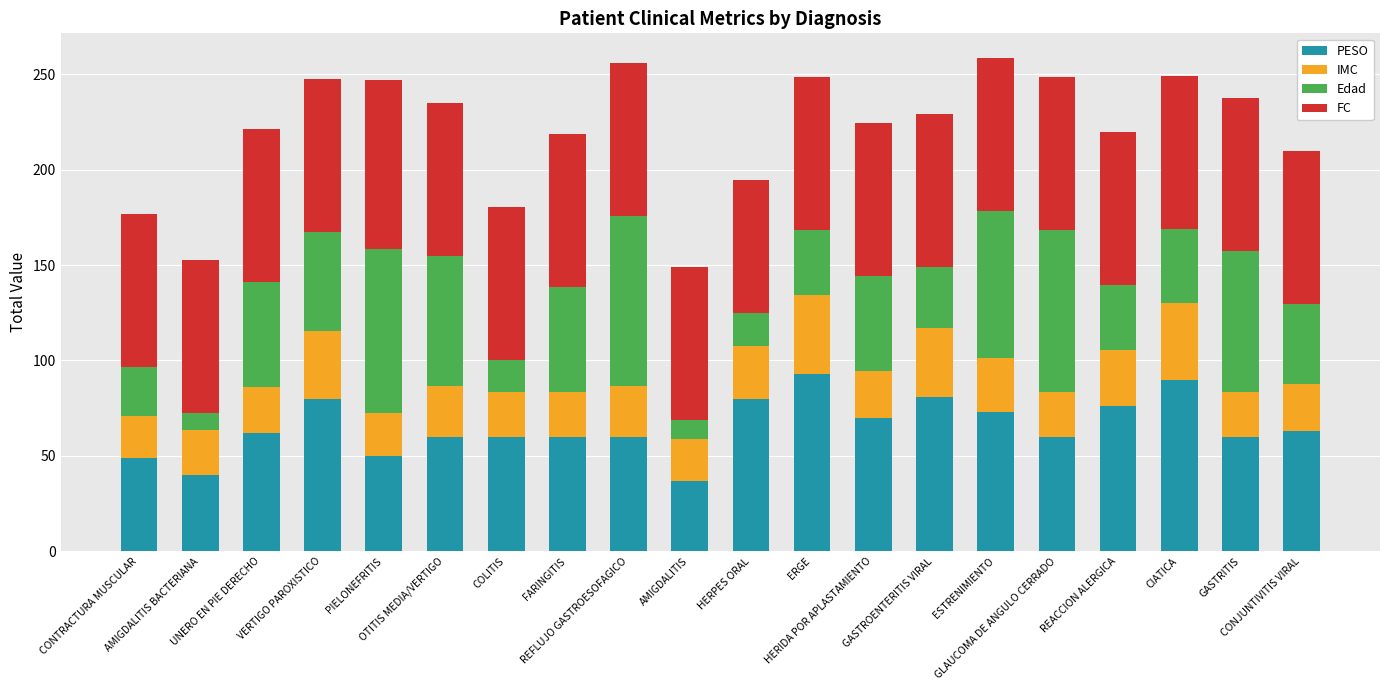

How many distinct data groups are displayed?

4